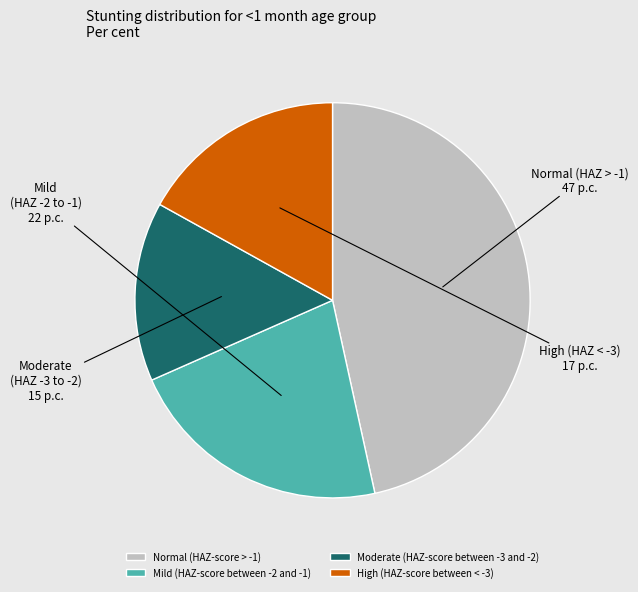

How many slices are in this pie chart?

4